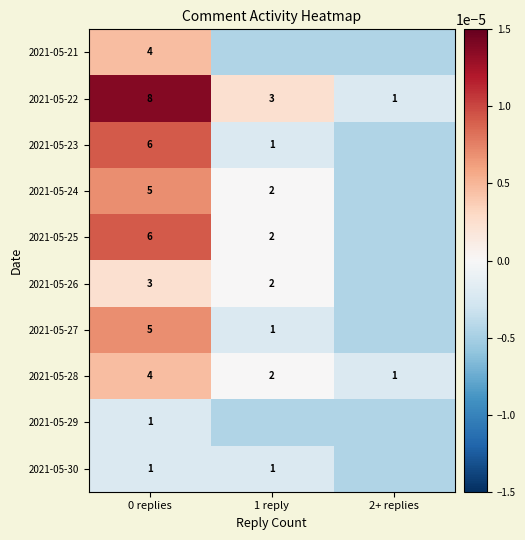

True or false: 2021-05-29 has a value of 1.0 at 0 replies.

True